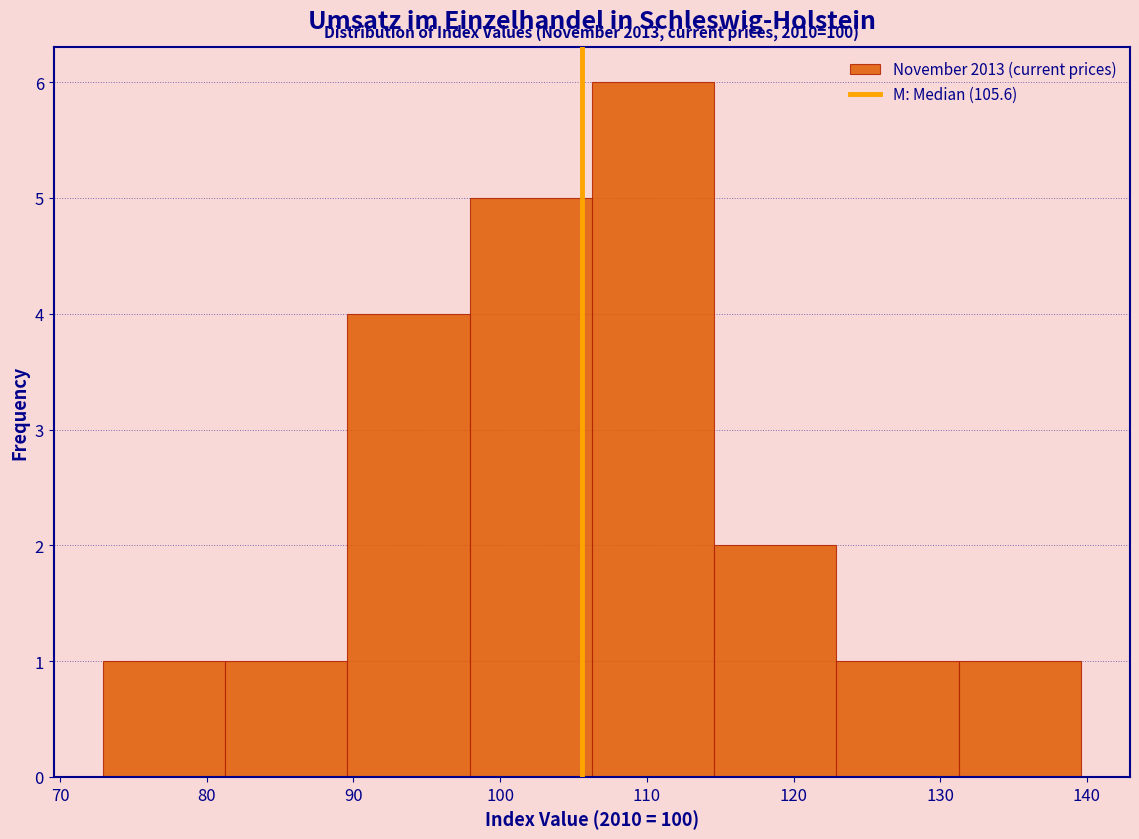

Over which range of the x-axis is the bar tallest?

106 to 115